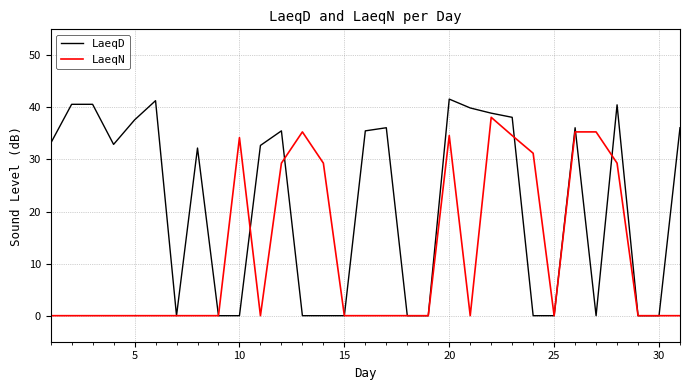

Rank the series by their average value, from lowest to highest.

LaeqN, LaeqD